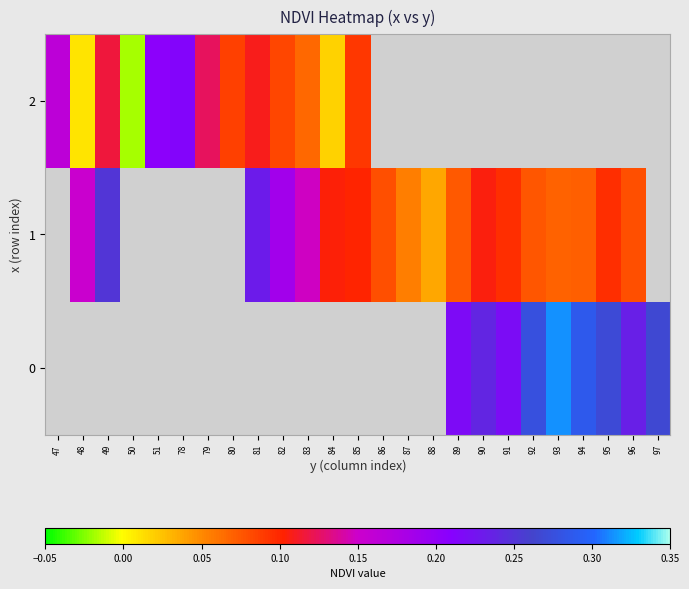

Which series changed the most between 47 and 50?

2